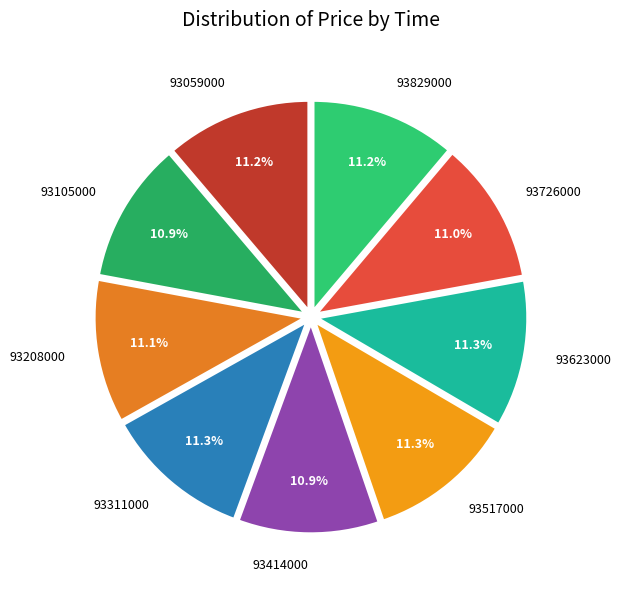

Is there a majority slice in this chart?

No